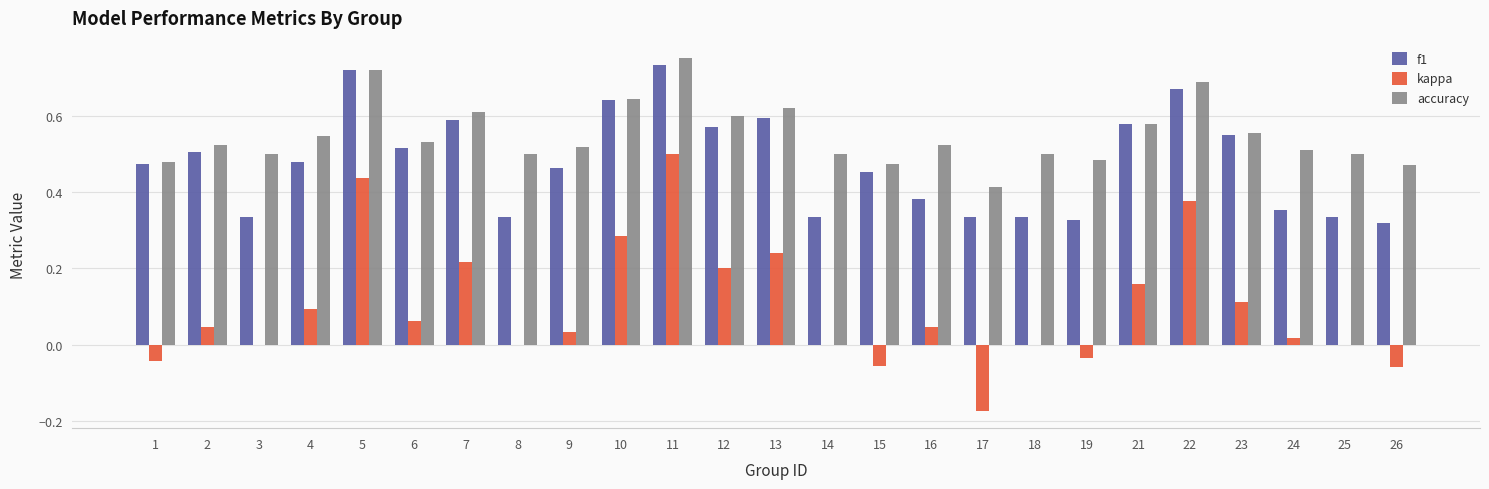

At which category does the chart reach its peak across all series?

11